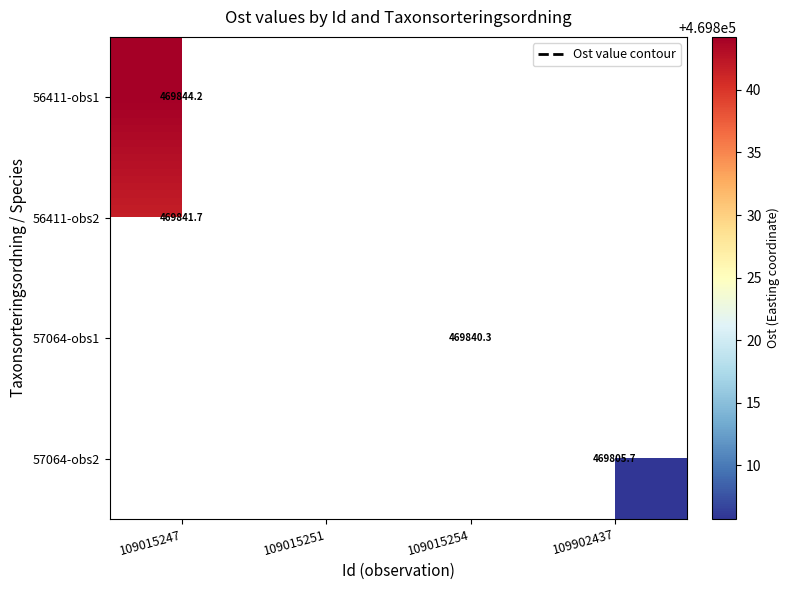

The value of 57064-obs1 at 109015247 is 0.0. True or false?

True